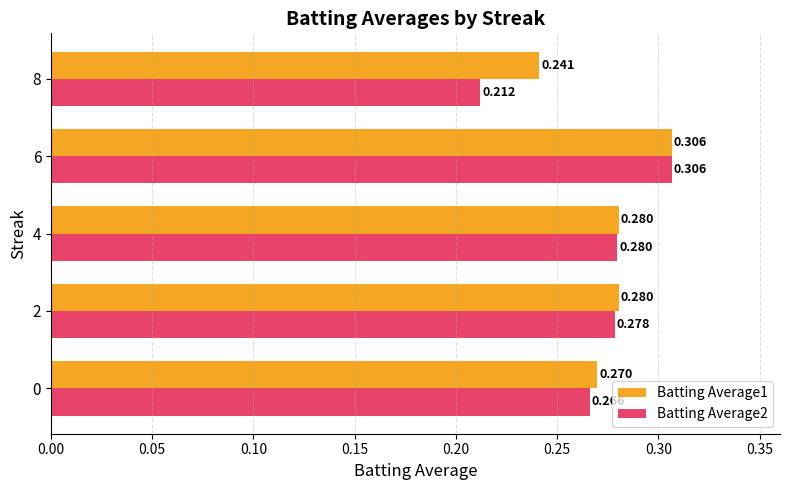

At which label does Batting Average1 reach its minimum?

8